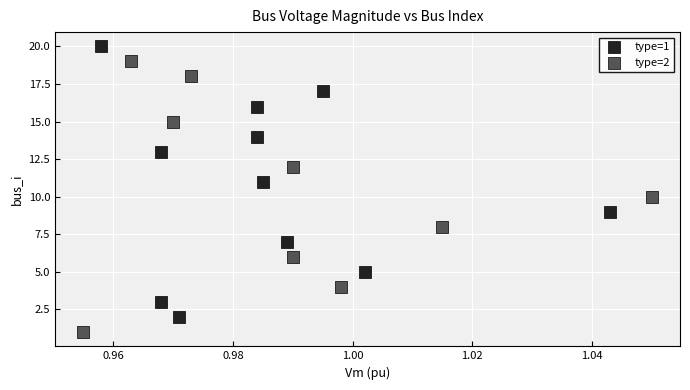

Which series reaches the minimum Y coordinate?

type=2